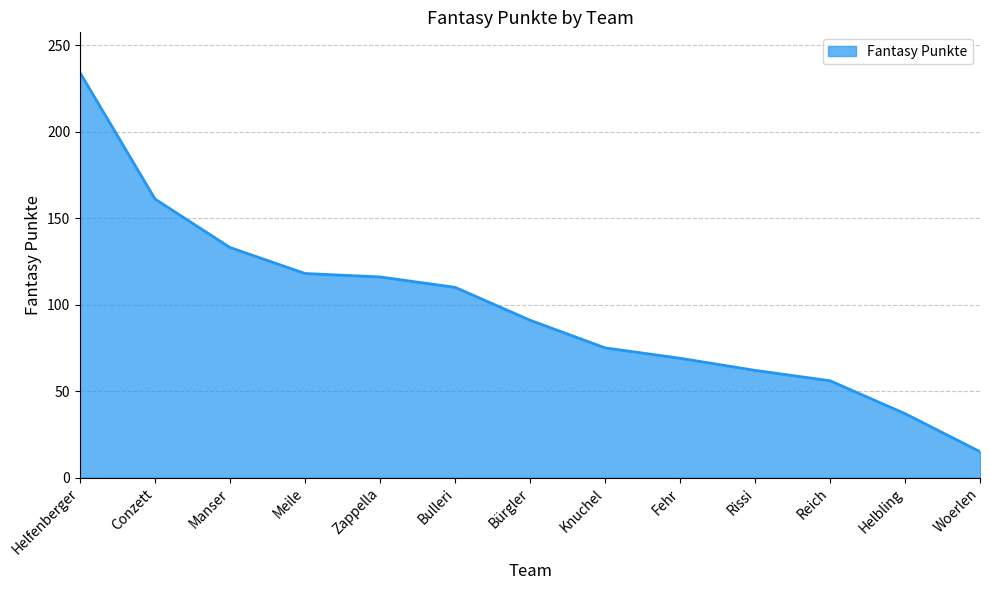

What is the maximum value shown in the chart?

234